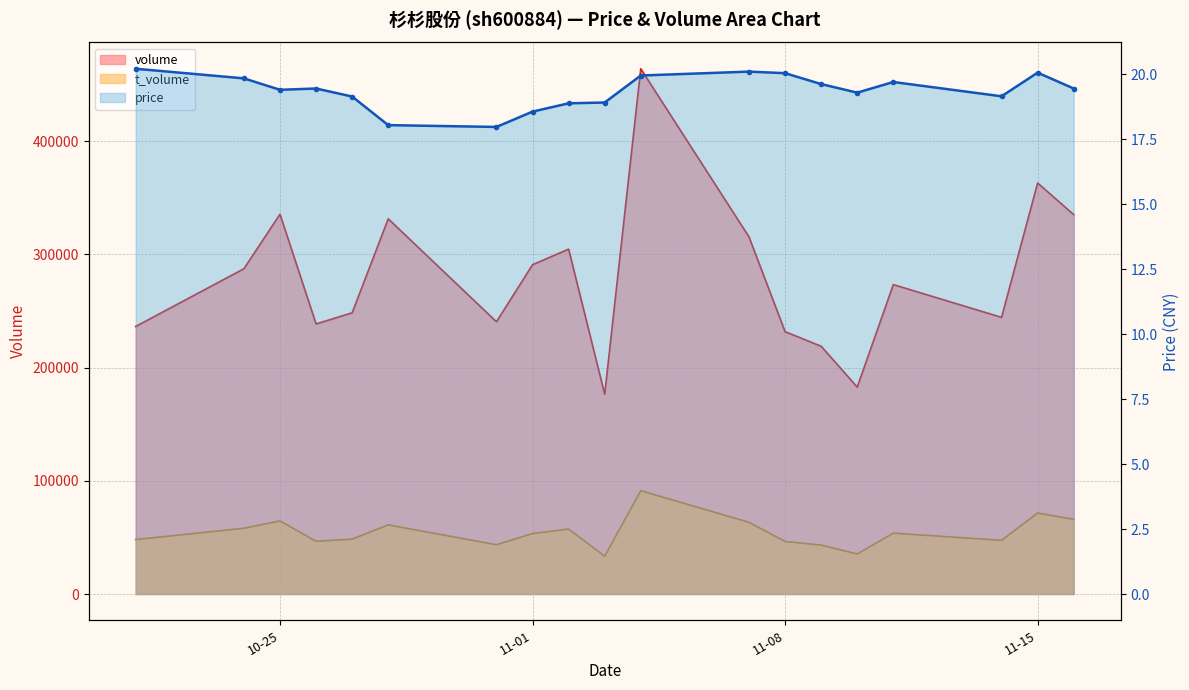

Between 2022-10-31 and 2022-11-10, which series saw the biggest shift?

volume